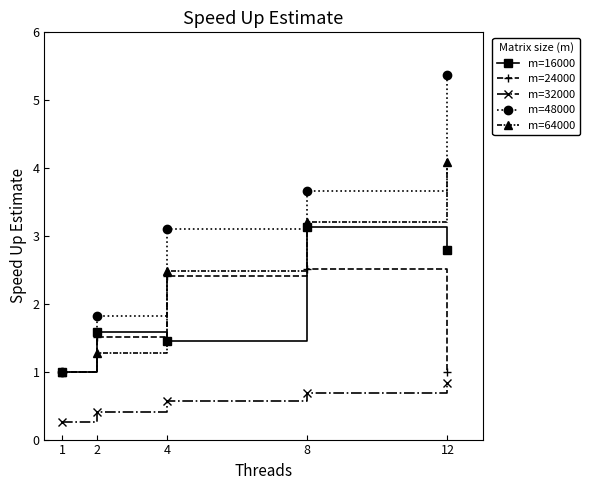

True or false: m=48000 has more than 0 points higher than both neighbors.

False